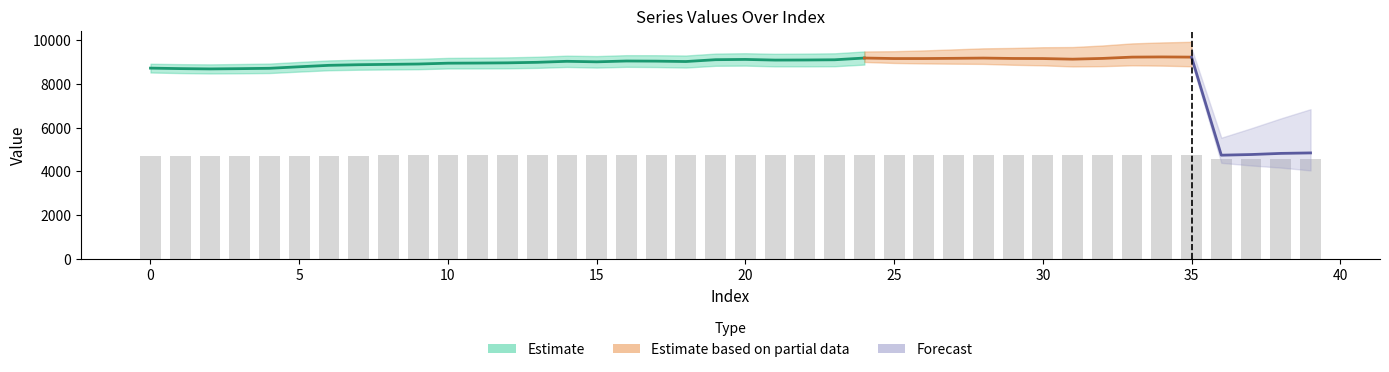

Does the chart contain stacked bars?

No